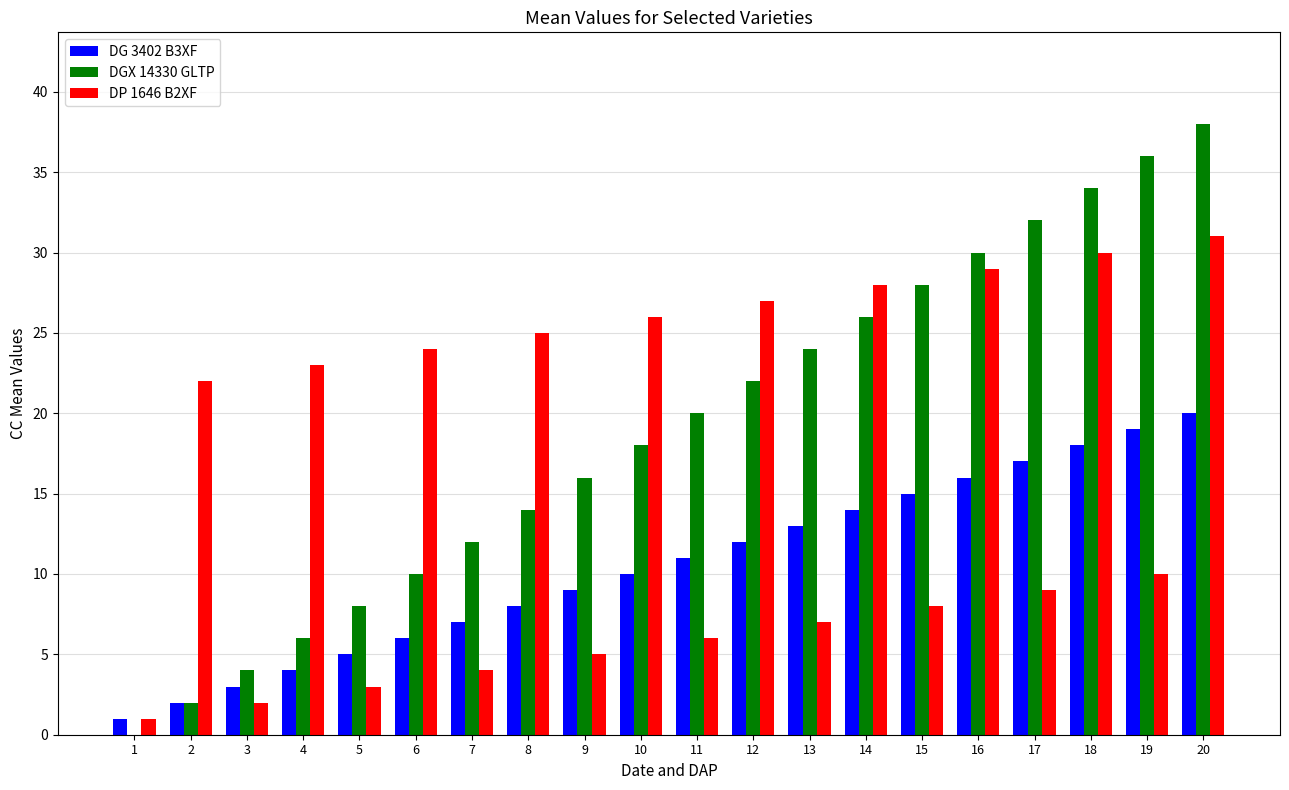

True or false: DP 1646 B2XF has a value of 3 at 5.

True